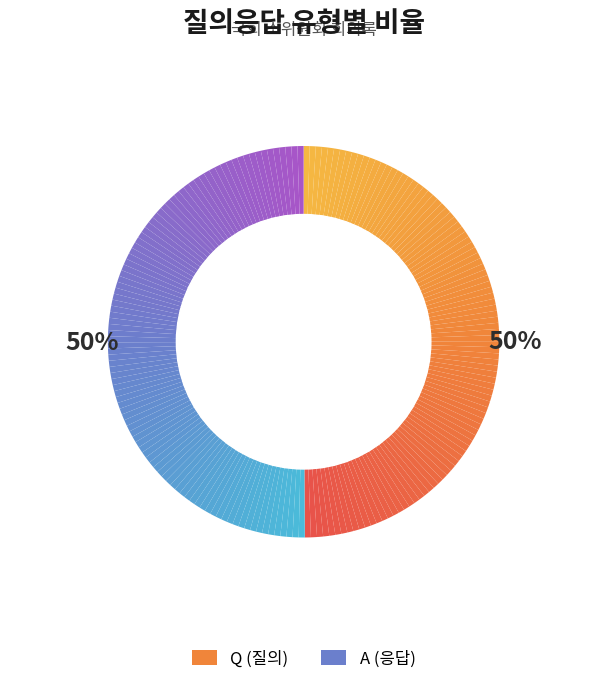

How much of the chart is everything except Q?

50.1%